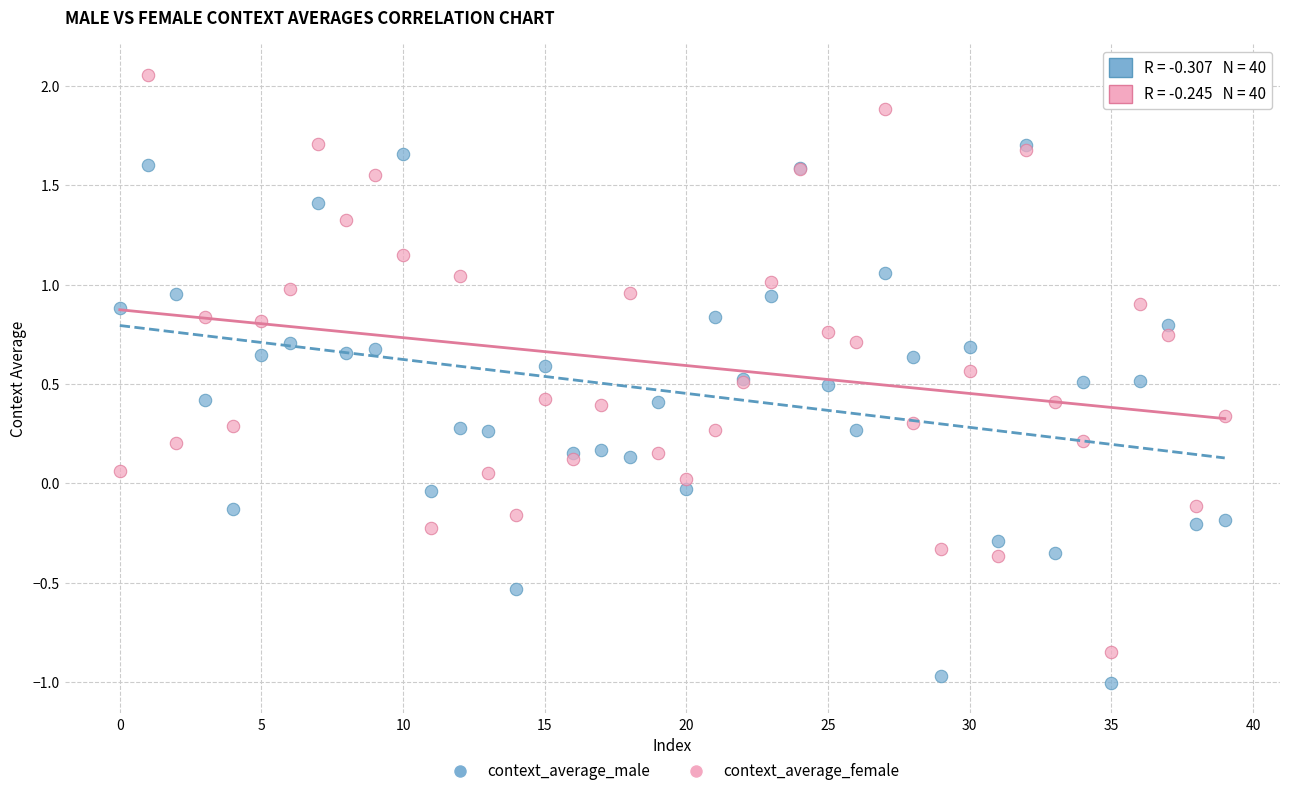

What are all the series names shown in the legend?

context_average_male, context_average_female